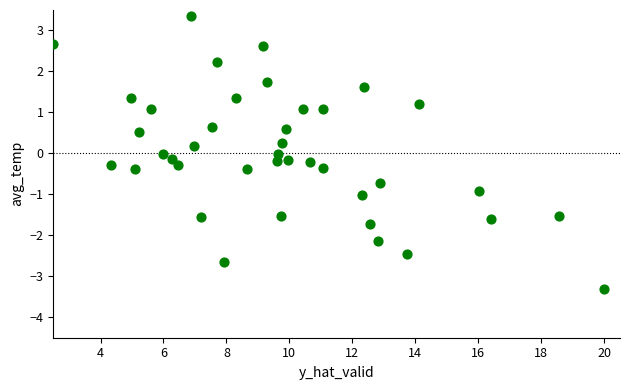

What is the range of X values (max minus min)?

17.5